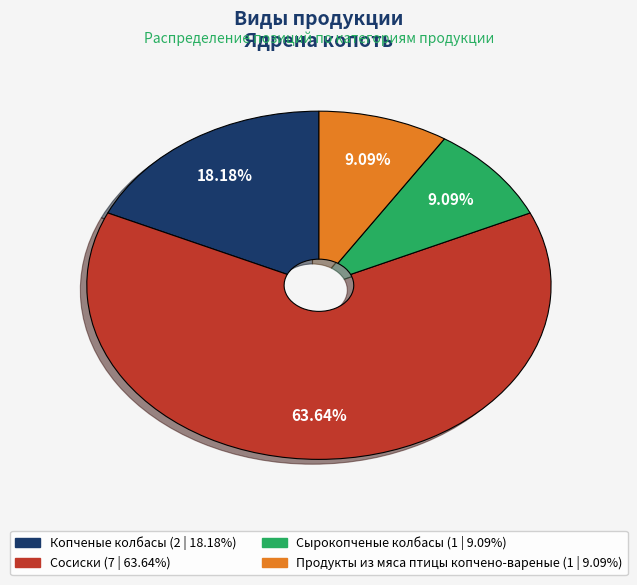

Combined, what portion of the pie is Сосиски and Продукты из мяса птицы копчено-вареные?

72.7%